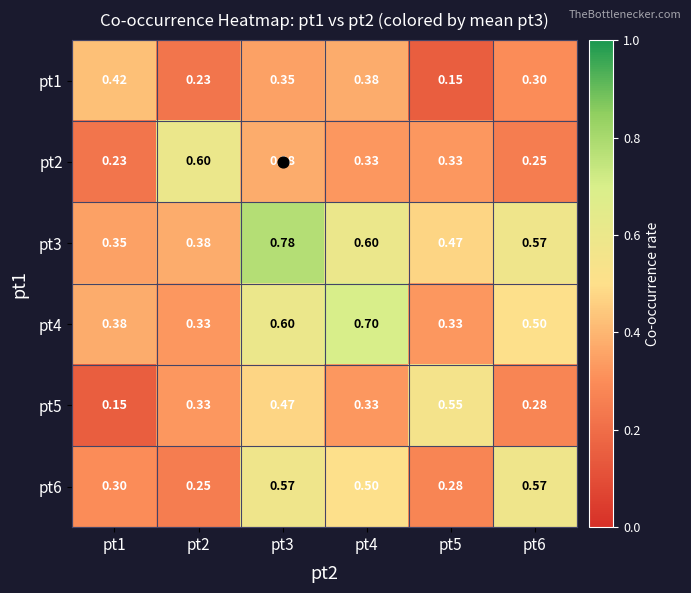

What is the total value across all series at pt2?

2.1